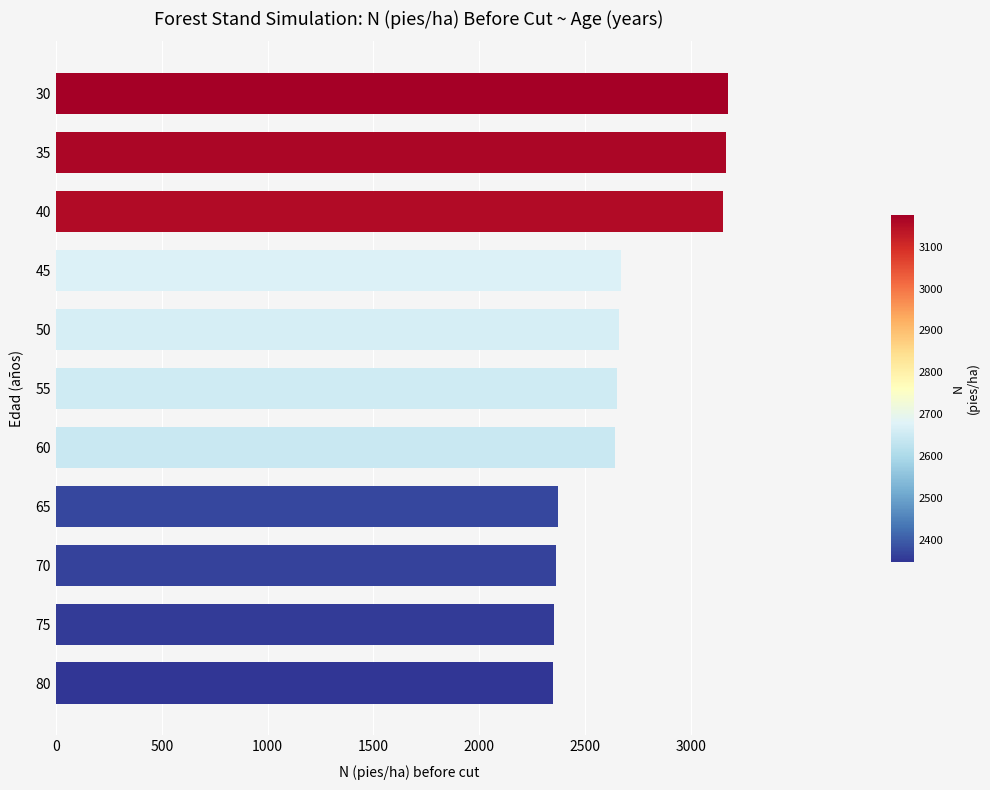

What is the value of the 8th bar from the top?

2371.7